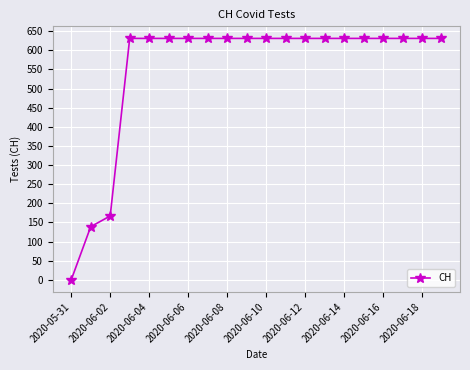

Reading left to right, list all the values displayed in this chart.

0	139	167	631	631	631	631	631	631	631	631	631	631	631	631	631	631	631	631	631